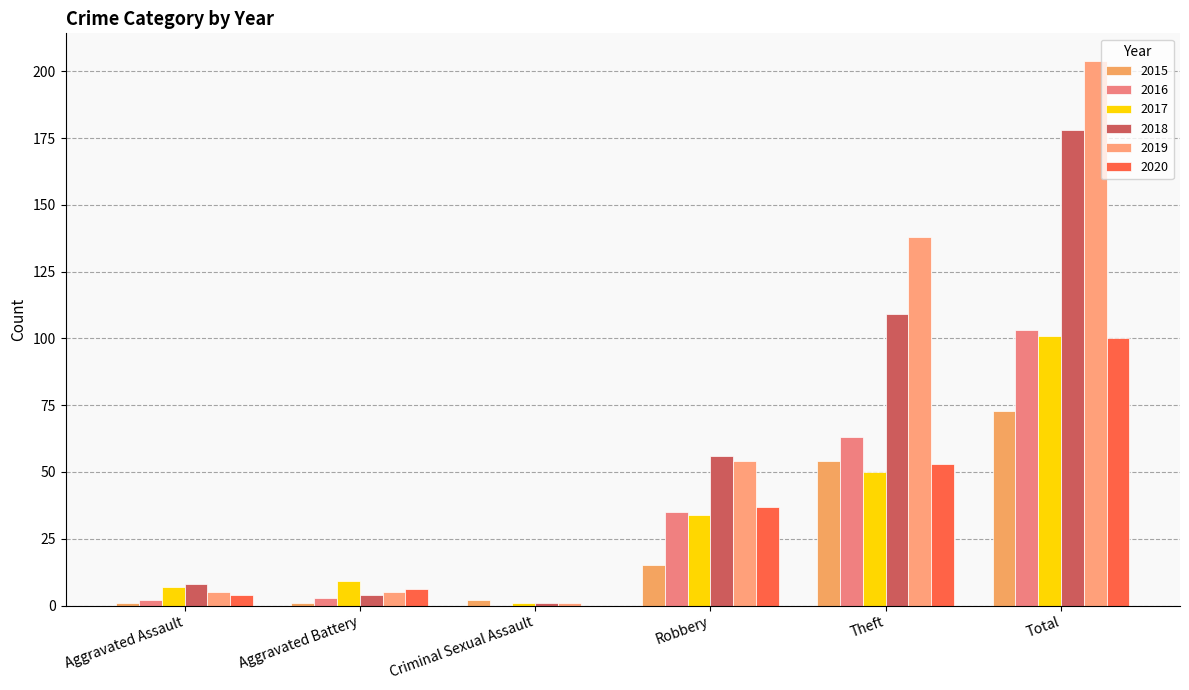

What is the value of the 2015 bar at the 3rd from the left?

2